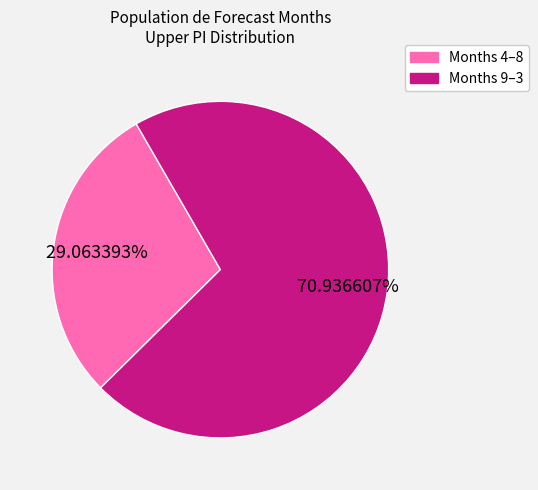

Does any single category account for the majority?

Yes